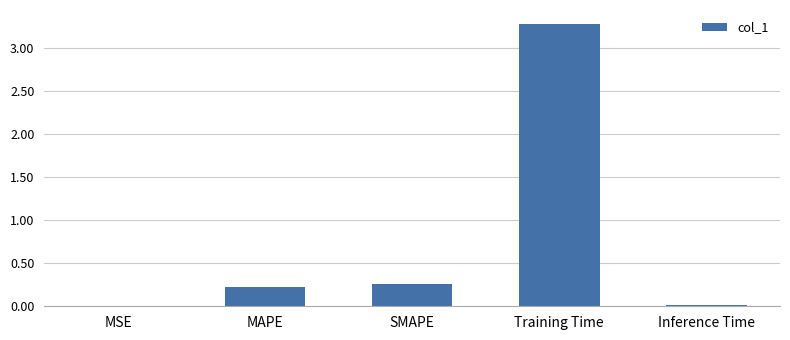

Which has a higher value, MAPE or MSE?

MAPE